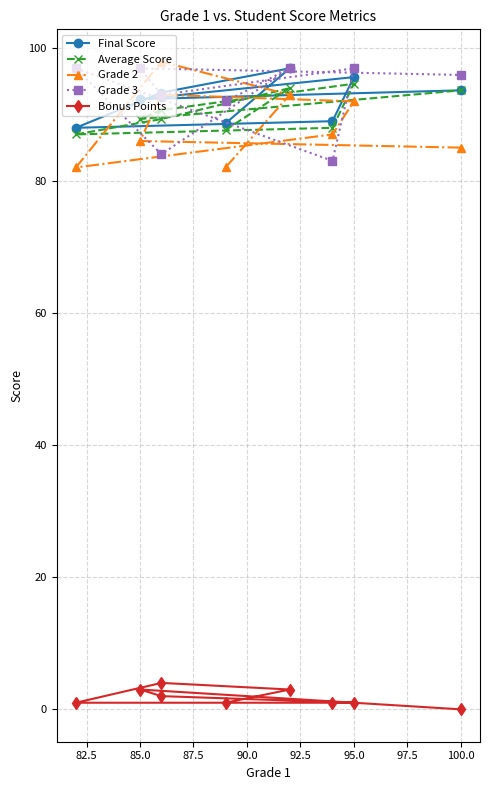

Is it true that Average Score equals 117.4 at 80.0?

False